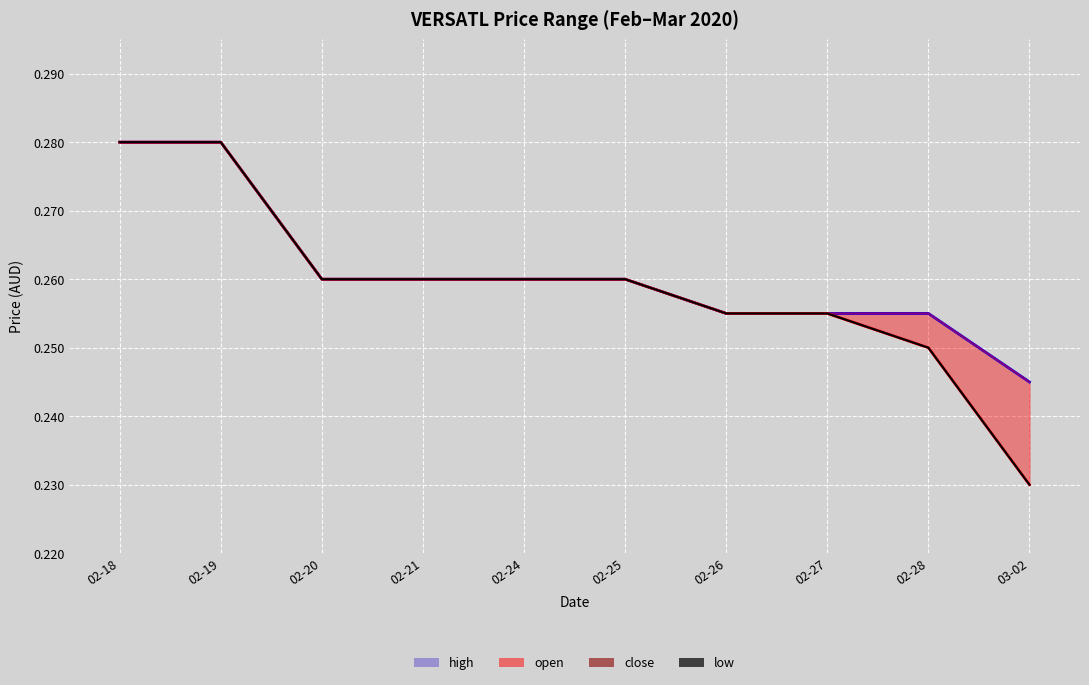

True or false: open (line) and high (line) cross at least once.

False